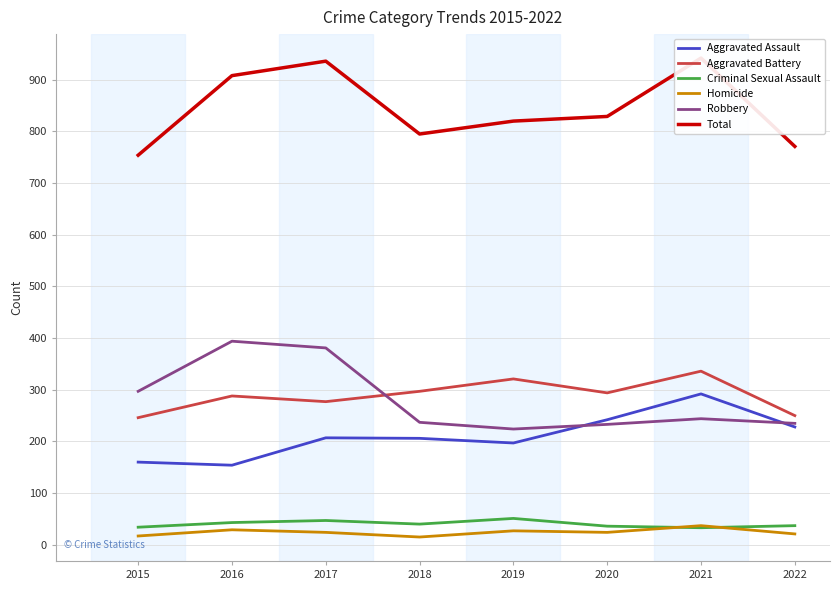

True or false: Aggravated Battery has a value of 481 at 2020.

False